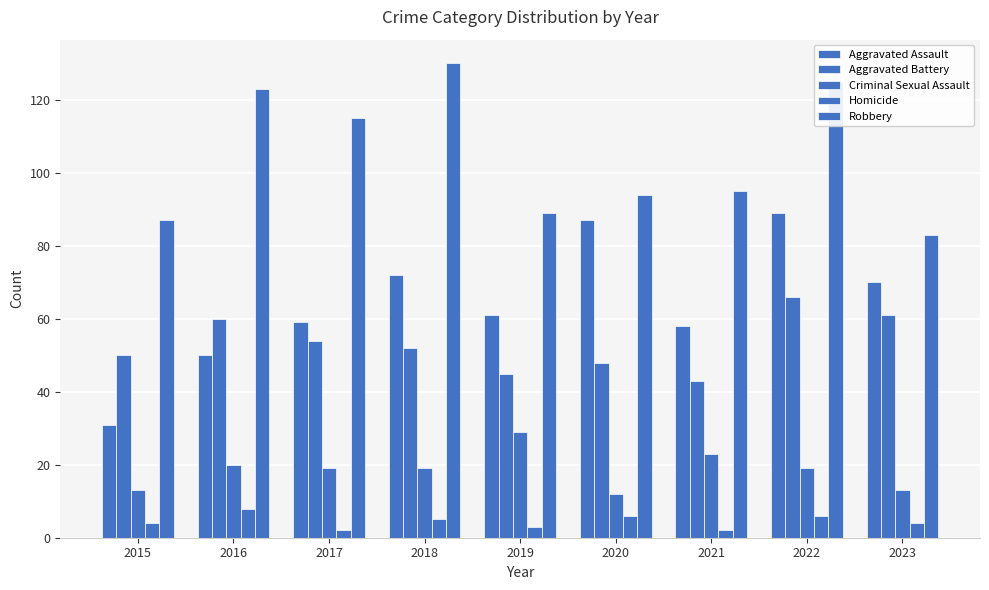

Reading left to right, list all the values displayed in this chart.

Aggravated Assault: 2015=31	2016=50	2017=59	2018=72	2019=61	2020=87	2021=58	2022=89	2023=70
Aggravated Battery: 2015=50	2016=60	2017=54	2018=52	2019=45	2020=48	2021=43	2022=66	2023=61
Criminal Sexual Assault: 2015=13	2016=20	2017=19	2018=19	2019=29	2020=12	2021=23	2022=19	2023=13
Homicide: 2015=4	2016=8	2017=2	2018=5	2019=3	2020=6	2021=2	2022=6	2023=4
Robbery: 2015=87	2016=123	2017=115	2018=130	2019=89	2020=94	2021=95	2022=125	2023=83